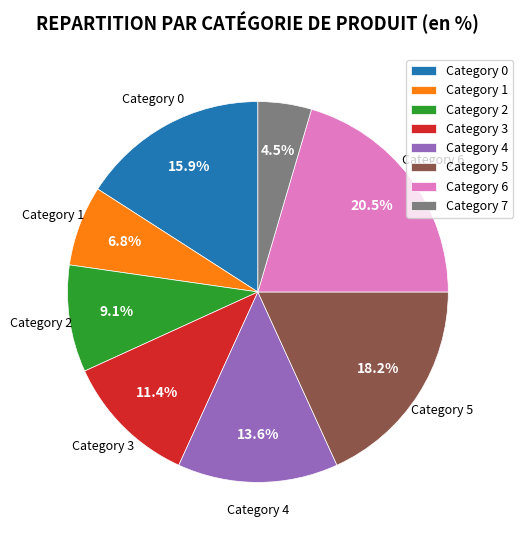

How many slices are in this pie chart?

8